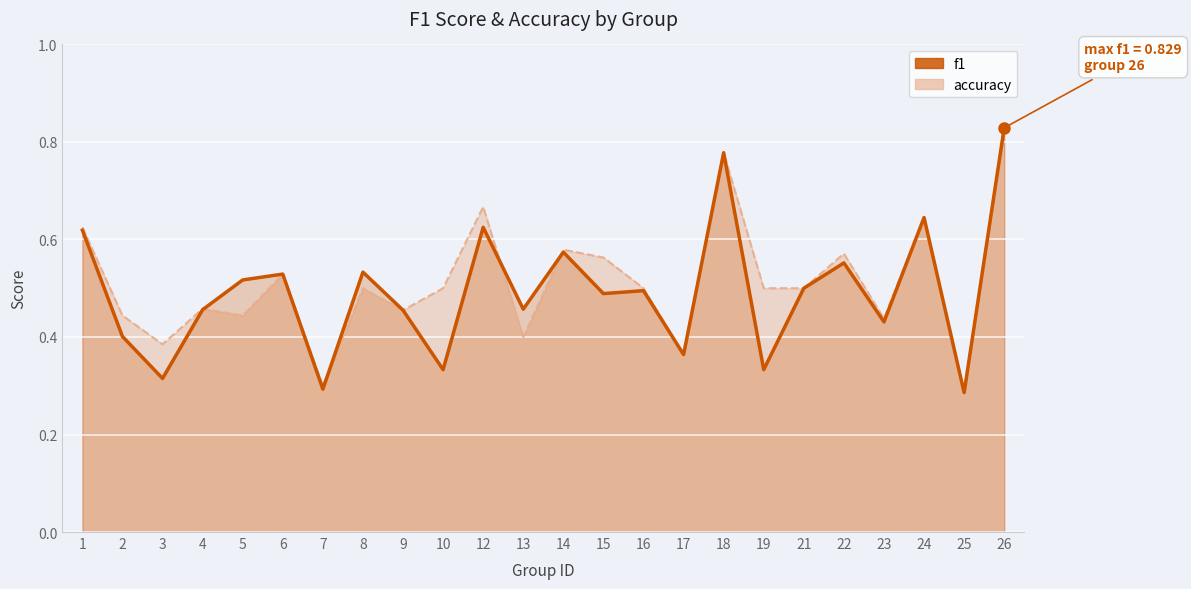

Between which two adjacent categories do f1 and accuracy first intersect?

4 and 5